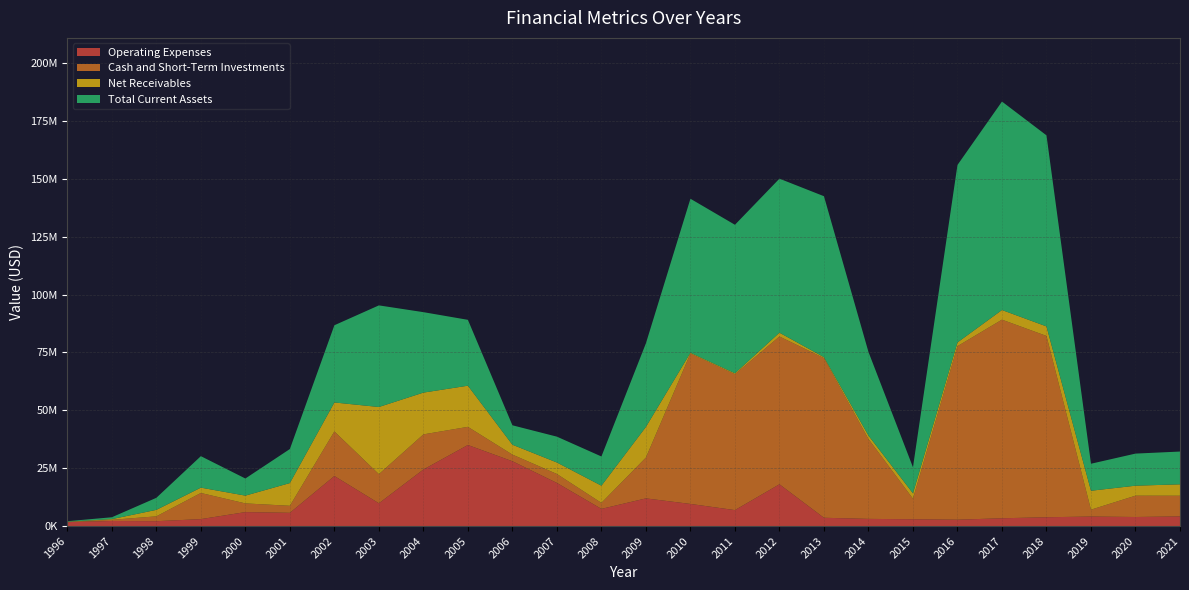

Reading right to left, transcribe all the data shown in this chart.

Operating Expenses: 2021=4175000	2020=3915000	2019=4115000	2018=3807000	2017=3368000	2016=2752000	2015=2936000	2014=3104834	2013=3585208	2012=18053734	2011=6897950	2010=9558717	2009=11959158	2008=7421010	2007=18630255	2006=28009582	2005=35027759	2004=24432977	2003=9844988	2002=21627084	2001=5723685	2000=6032383	1999=3000000	1998=2100000	1997=2200000	1996=1700000
Cash and Short-Term Investments: 2021=8939000	2020=9218000	2019=2968000	2018=78342000	2017=85816000	2016=74974000	2015=8889000	2014=34510514	2013=68999809	2012=63856221	2011=58720802	2010=64993643	2009=17645459	2008=2602692	2007=3872569	2006=2870358	2005=7844521	2004=15180060	2003=12586353	2002=19267639	2001=3040080	2000=3758336	1999=11300000	1998=2100000	1997=500000	1996=100000
Net Receivables: 2021=4922000	2020=4308000	2019=8175000	2018=4118000	2017=4158000	2016=1611000	2015=2309000	2014=1496788	2013=392598	2012=1645903	2011=392023	2010=321906	2009=13245130	2008=7414973	2007=4960217	2006=4263973	2005=17776459	2004=18048852	2003=29012174	2002=12505945	2001=9810018	2000=3359914	1999=2300000	1998=2800000	1997=300000	1996=100000
Total Current Assets: 2021=14158000	2020=13868000	2019=11672000	2018=82549000	2017=90070000	2016=76672000	2015=11273000	2014=36133277	2013=69541789	2012=66544180	2011=64164982	2010=66549524	2009=36118261	2008=12623632	2007=11166040	2006=8395910	2005=28456793	2004=34760492	2003=43905404	2002=33361849	2001=14706377	2000=7397022	1999=13600000	1998=5200000	1997=800000	1996=200000